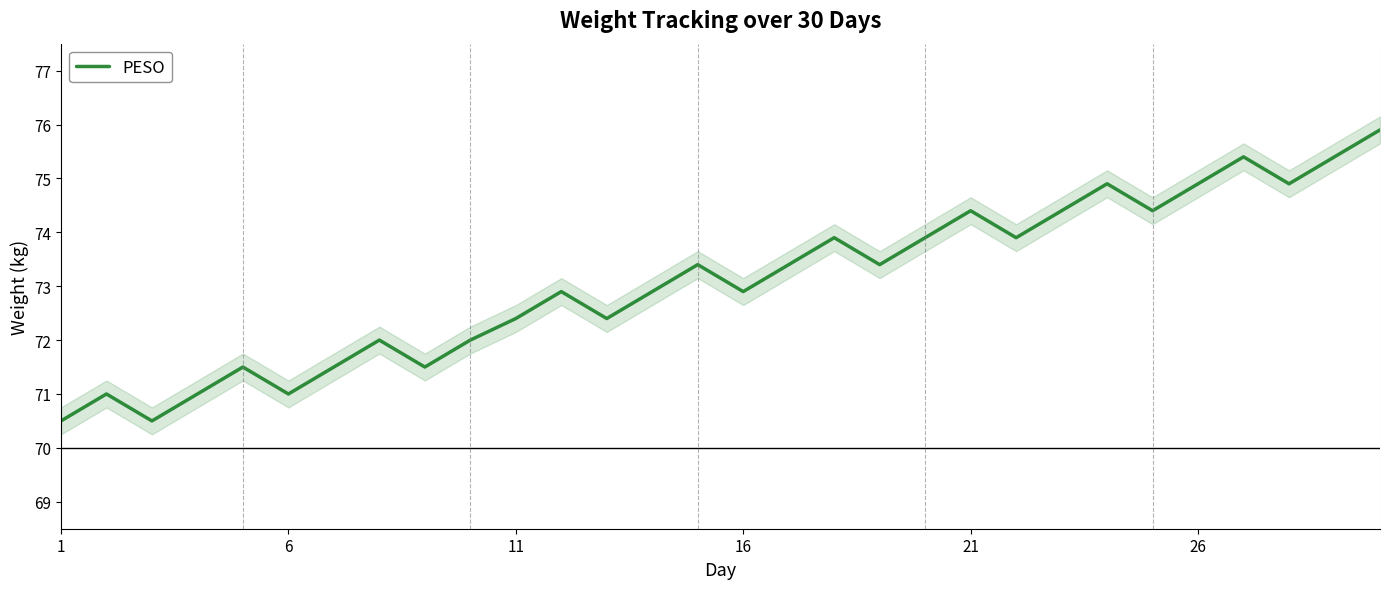

True or false: the data shows 109.5 at 9.

False